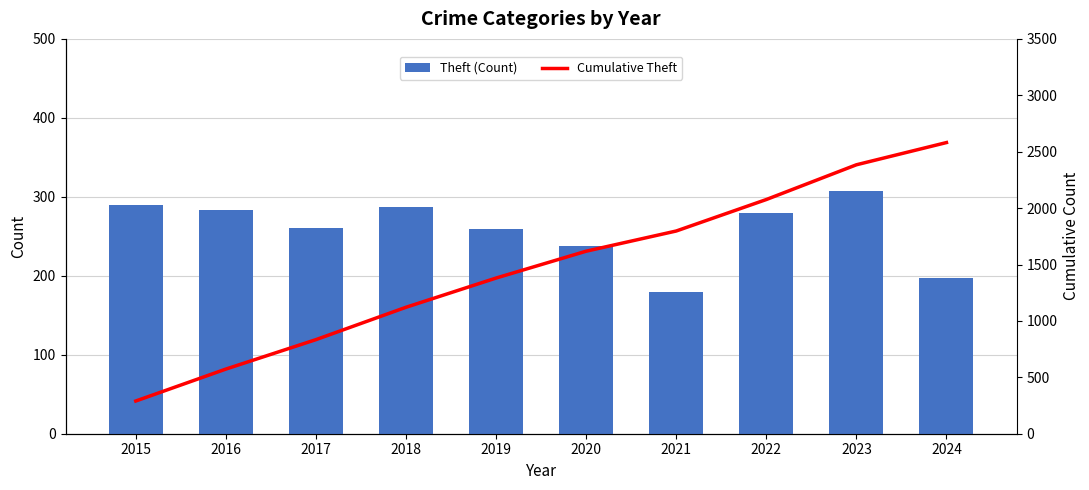

What is the total value across all series at 2017?

1095